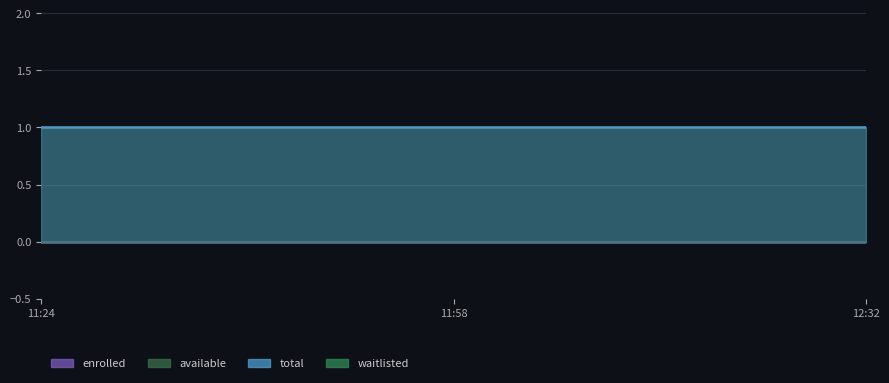

Which series changed the most between 2025-01-31T11:58:28 and 2025-01-31T12:32:24?

enrolled